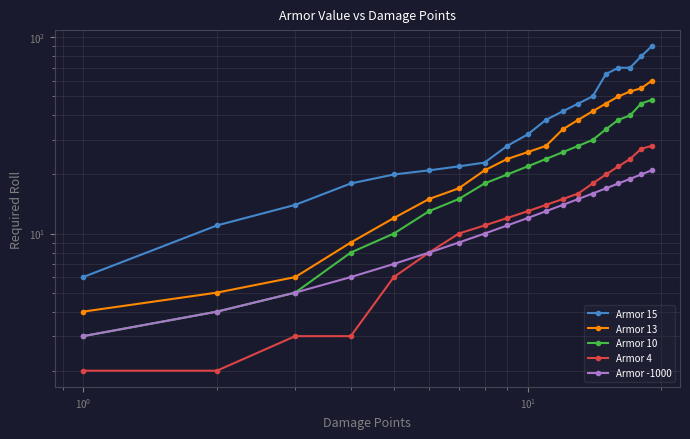

Is this an area chart (filled region under the line)?

No